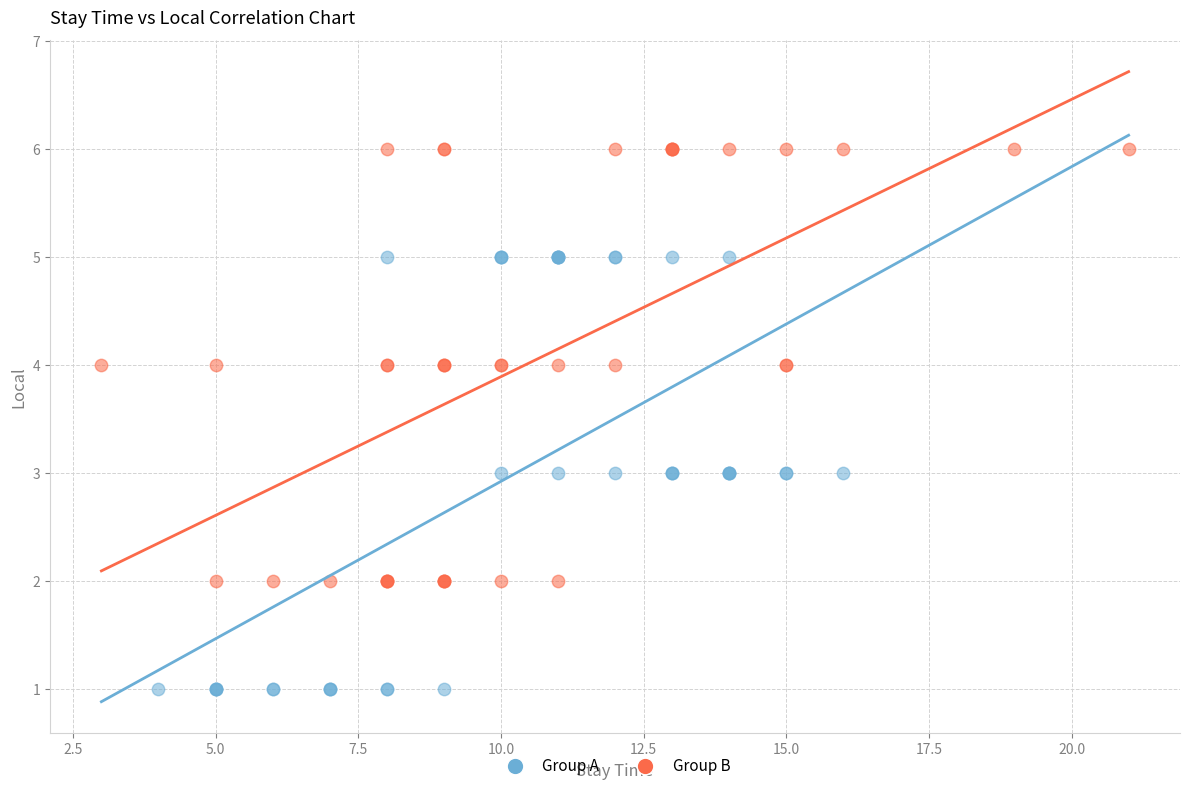

Which series contains the lowest Y value?

Group A